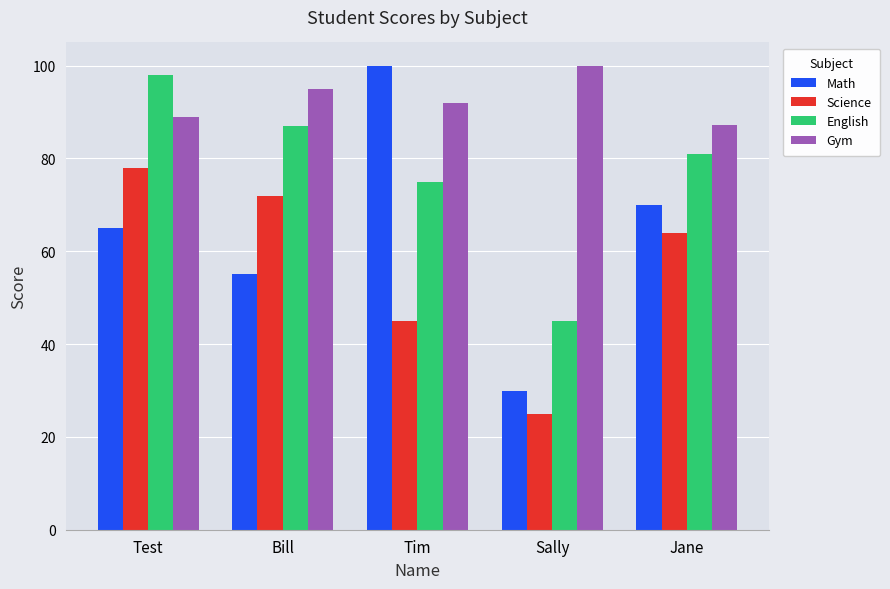

At which label does English first exceed 81?

Test